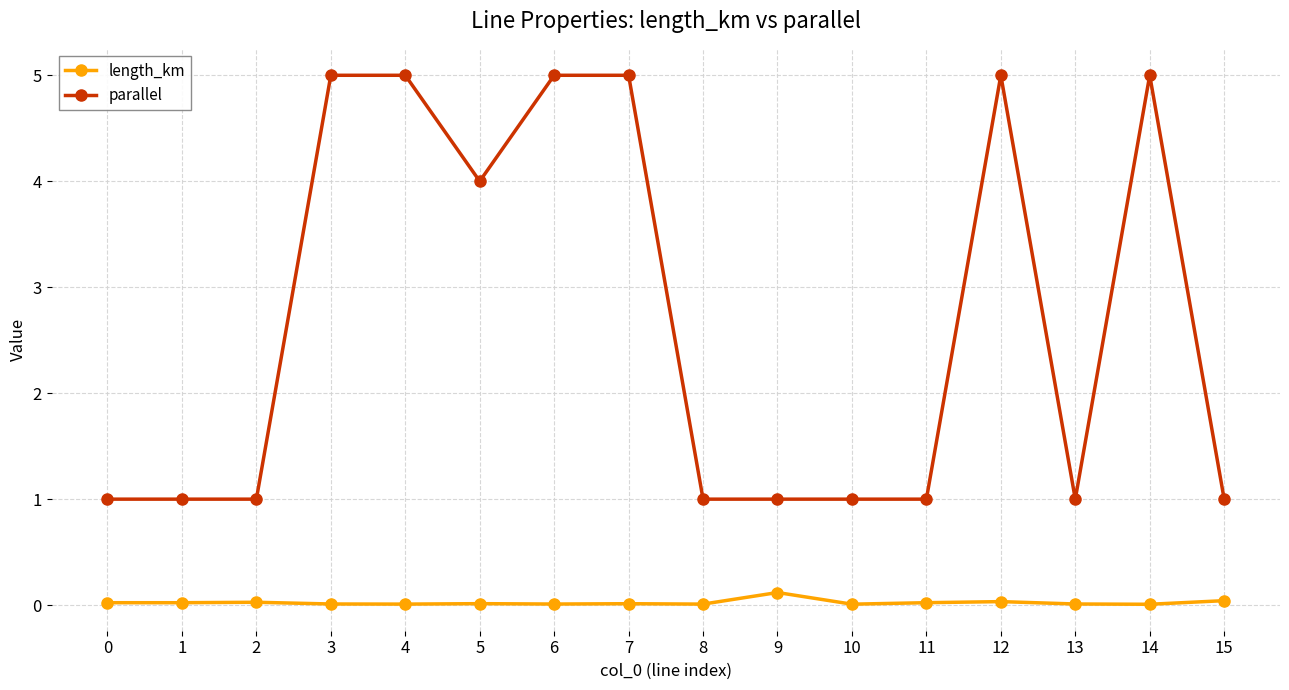

Is this an area chart (filled region under the line)?

No